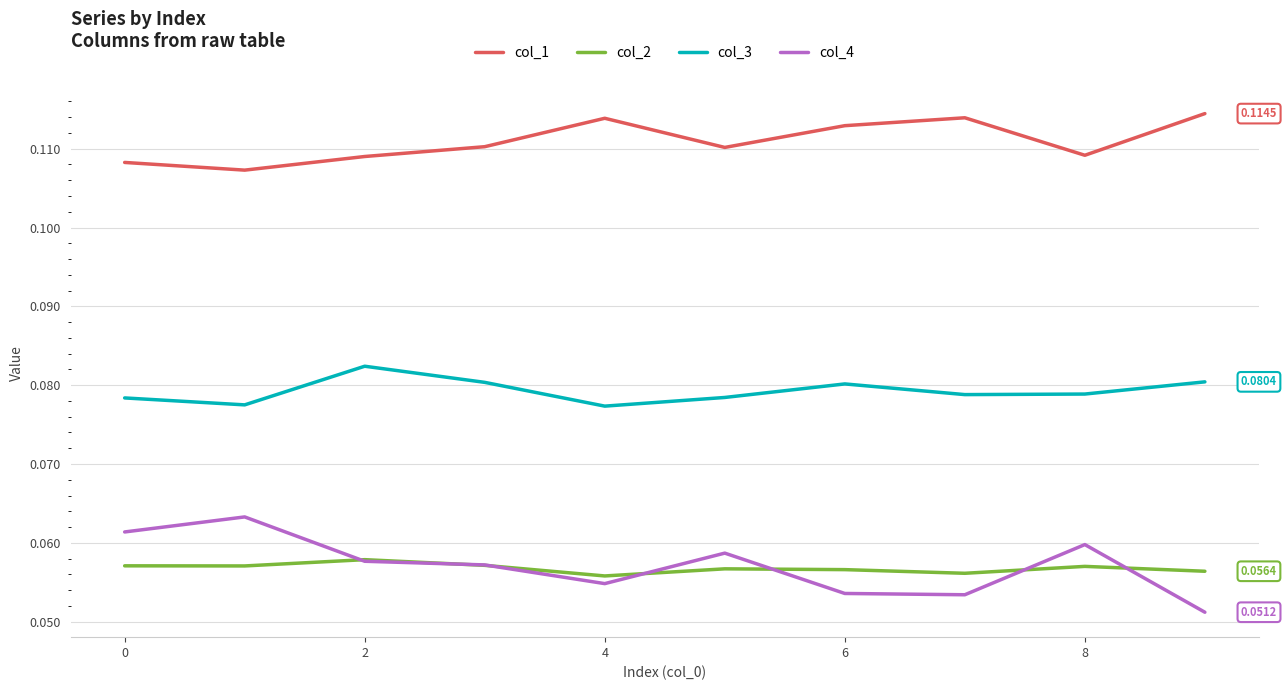

Does the chart have visible grid lines?

Yes